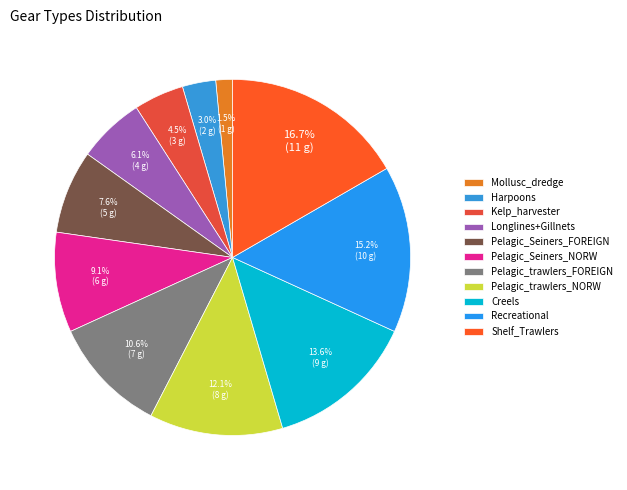

Which has a higher value, Shelf_Trawlers or Pelagic_trawlers_NORW?

Shelf_Trawlers